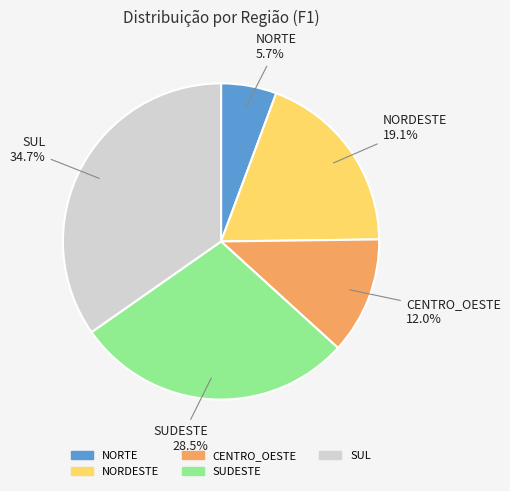

To the nearest percent, what is the difference between the NORDESTE and NORTE slice percentages?

13%